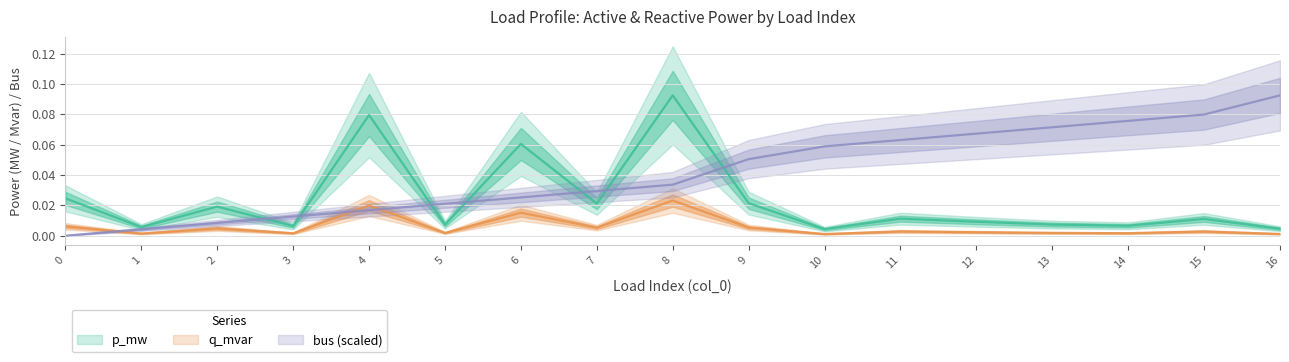

Reading right to left, transcribe all the data shown in this chart.

p_mw: 16=0.0	15=0.0	14=0.0	13=0.0	12=0.0	11=0.0	10=0.0	9=0.0	8=0.1	7=0.0	6=0.1	5=0.0	4=0.1	3=0.0	2=0.0	1=0.0	0=0.0
q_mvar: 16=0.0	15=0.0	14=0.0	13=0.0	12=0.0	11=0.0	10=0.0	9=0.0	8=0.0	7=0.0	6=0.0	5=0.0	4=0.0	3=0.0	2=0.0	1=0.0	0=0.0
bus: 16=0.1	15=0.1	14=0.1	13=0.1	12=0.1	11=0.1	10=0.1	9=0.1	8=0.0	7=0.0	6=0.0	5=0.0	4=0.0	3=0.0	2=0.0	1=0.0	0=0.0